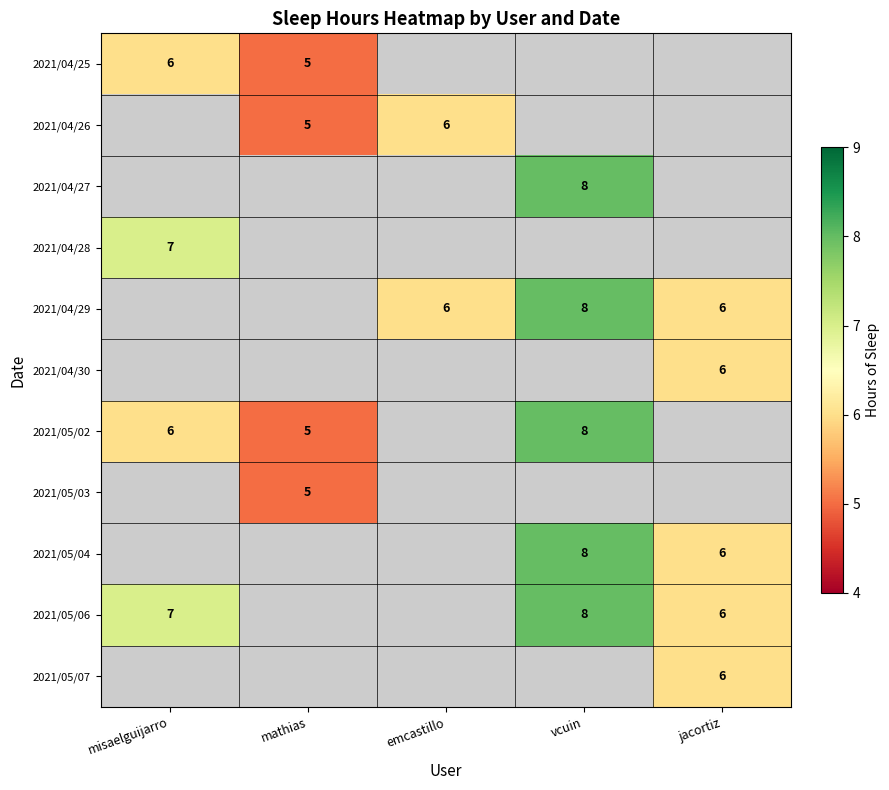

Is it true that 2021/04/26 equals 2 at emcastillo?

False